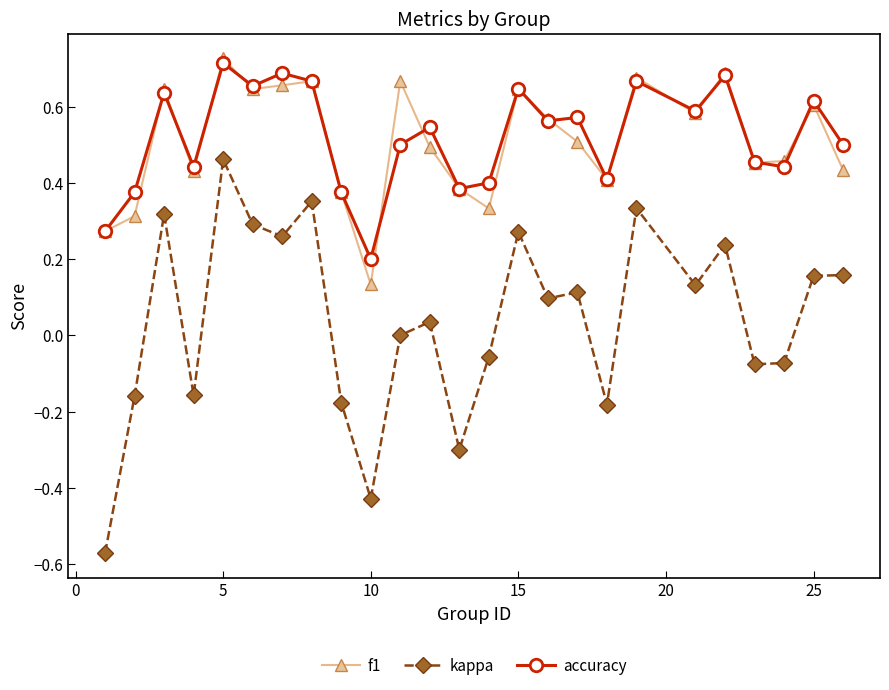

True or false: accuracy has more than 2 interior local peaks.

True